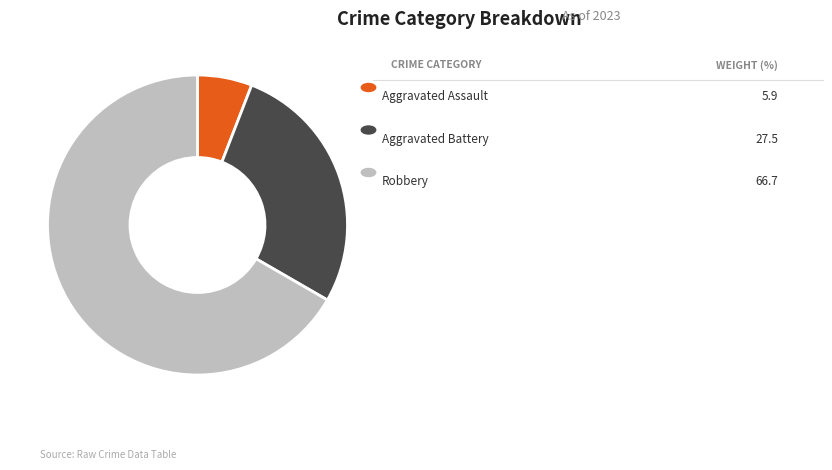

Does any single category account for the majority?

Yes